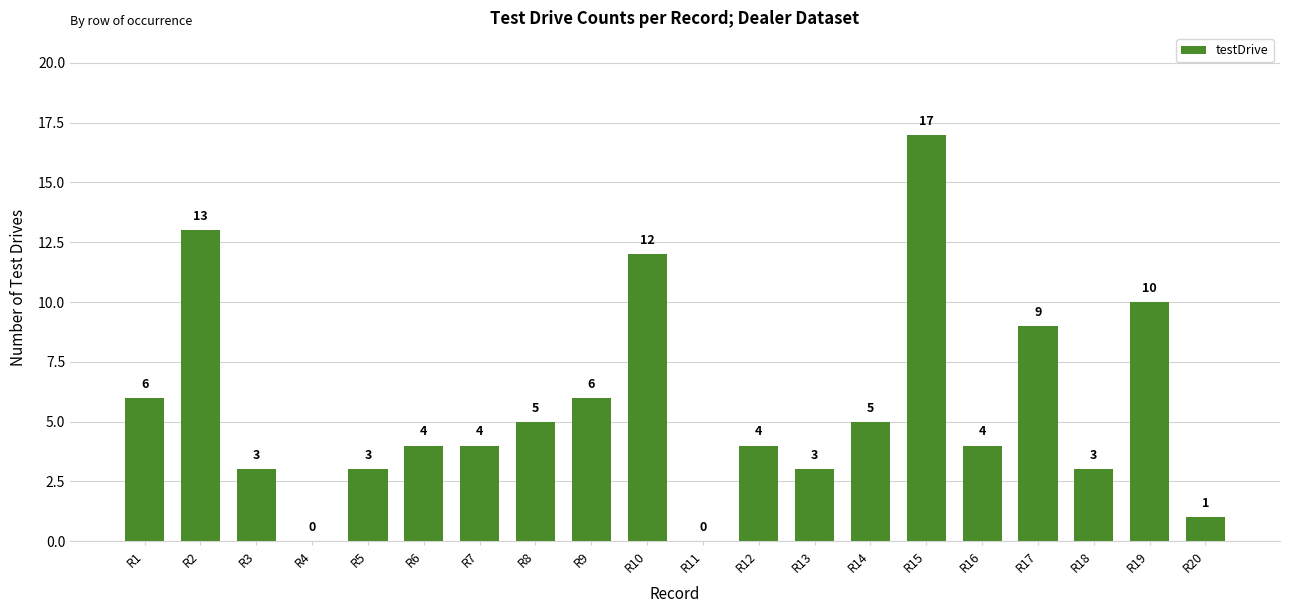

Where is the data nearest to the value 8?

R17